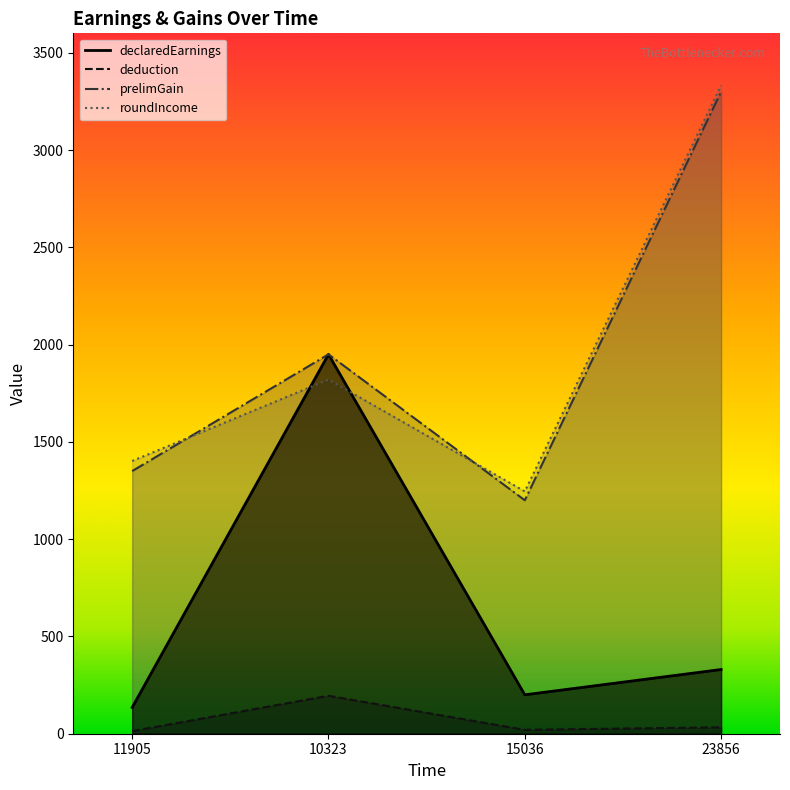

What is the highest value of the deduction series?

195.0